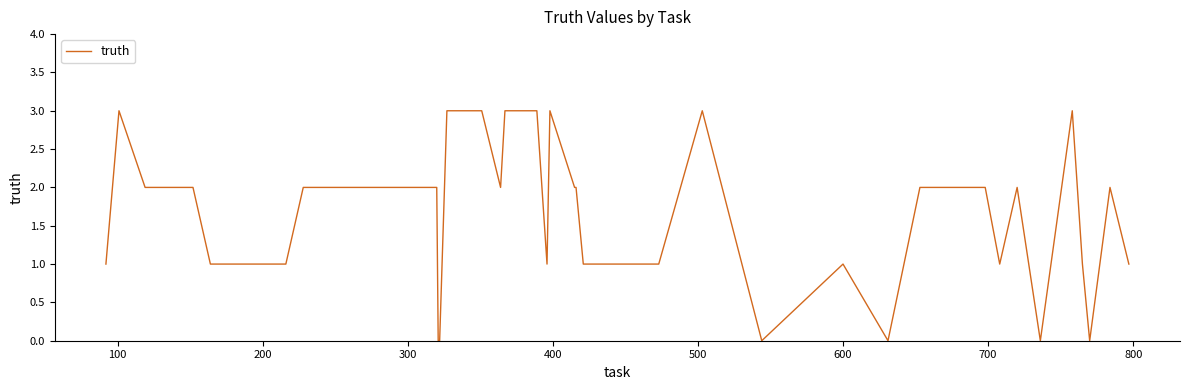

What is the greatest value displayed?

3